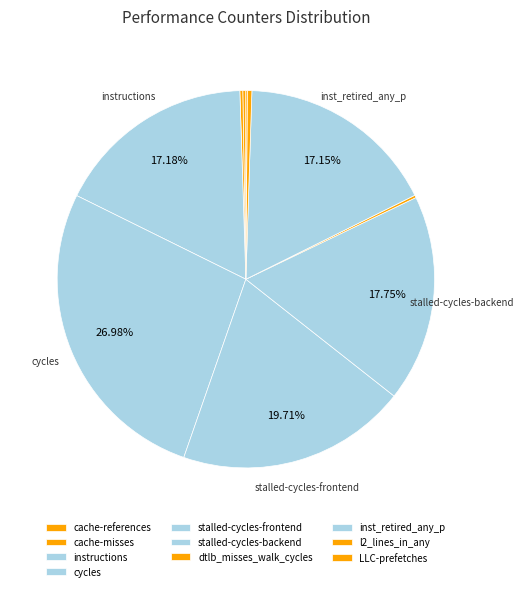

How many slices are in this pie chart?

10